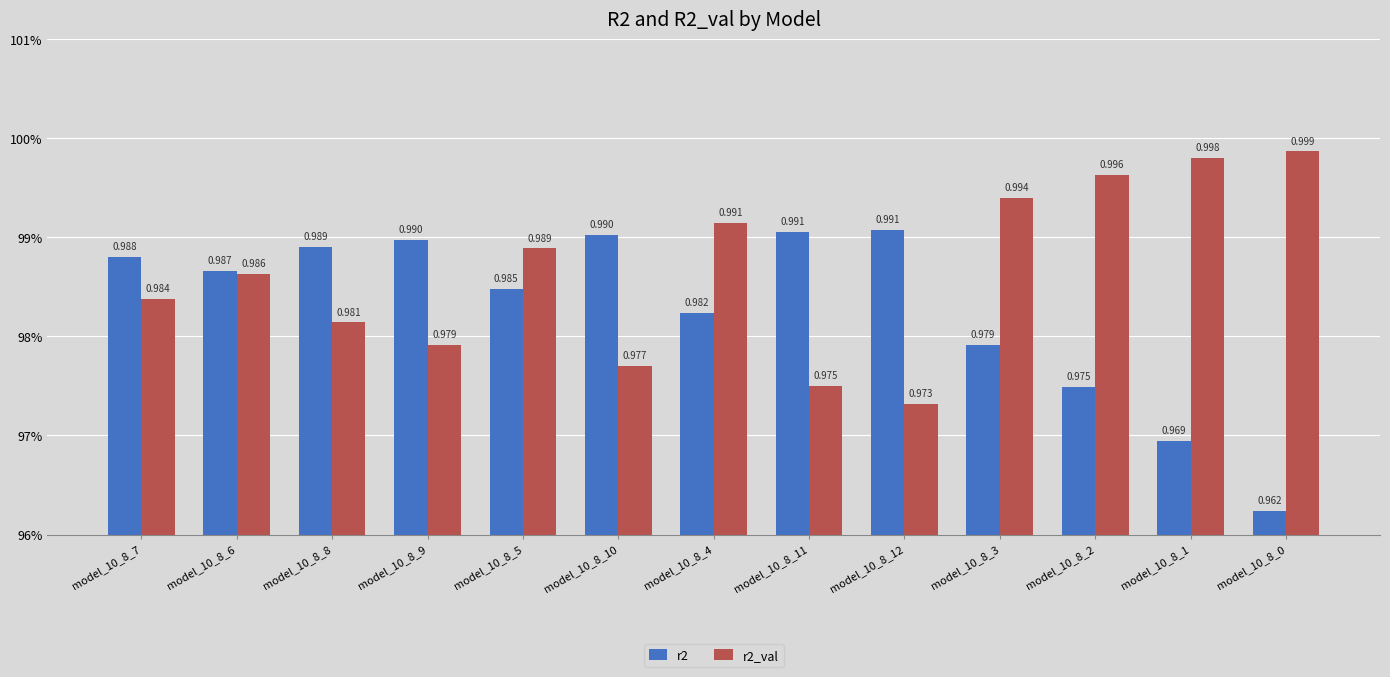

What are all the series names shown in the legend?

r2, r2_val